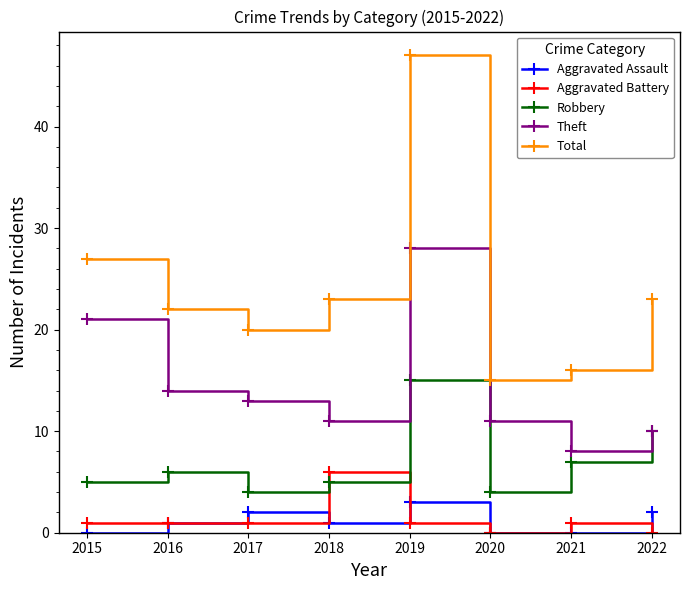

True or false: Total and Robbery intersect in this chart.

False